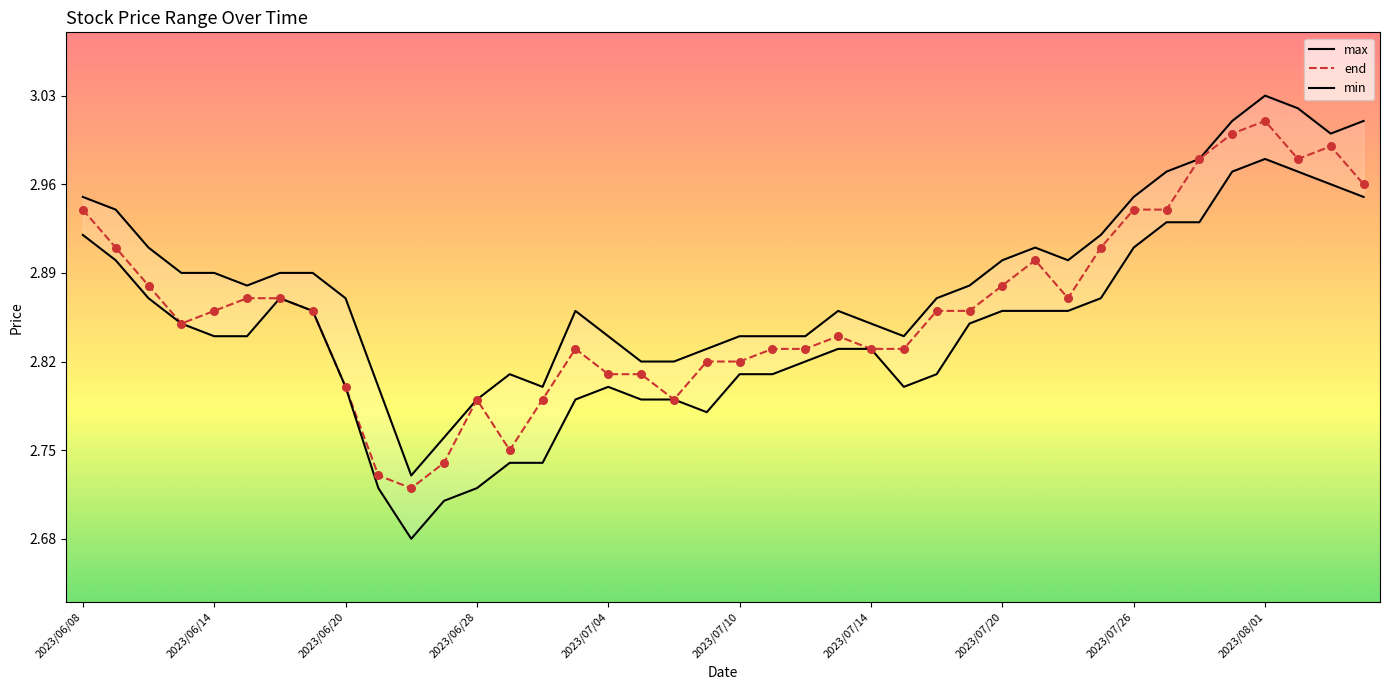

Which series reaches the maximum Y coordinate?

max